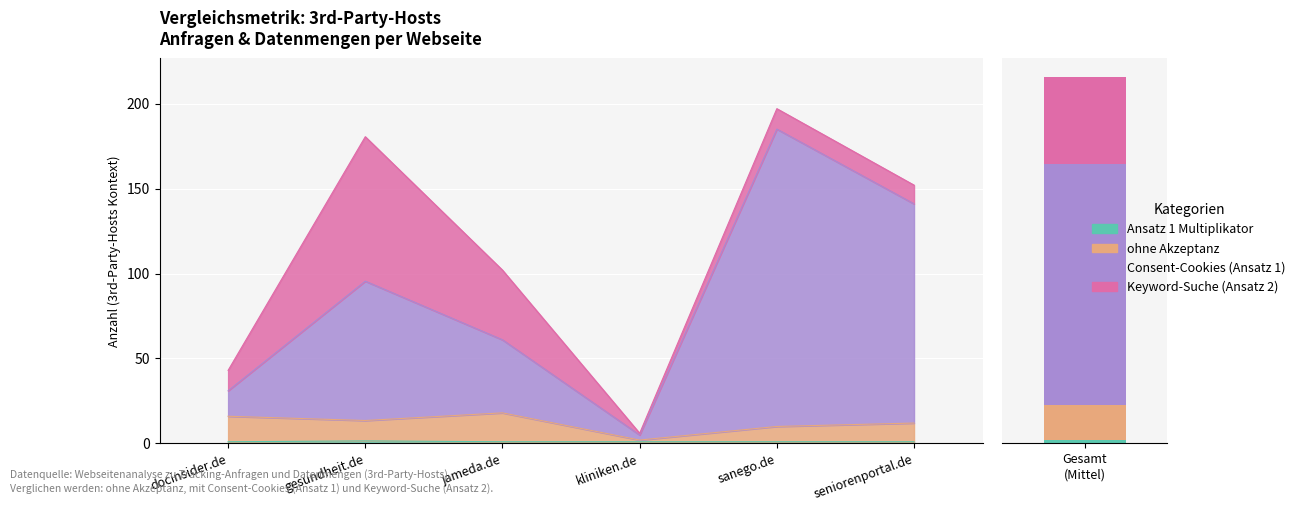

Which series has the largest range (max minus min)?

Consent-Cookies (Ansatz 1)